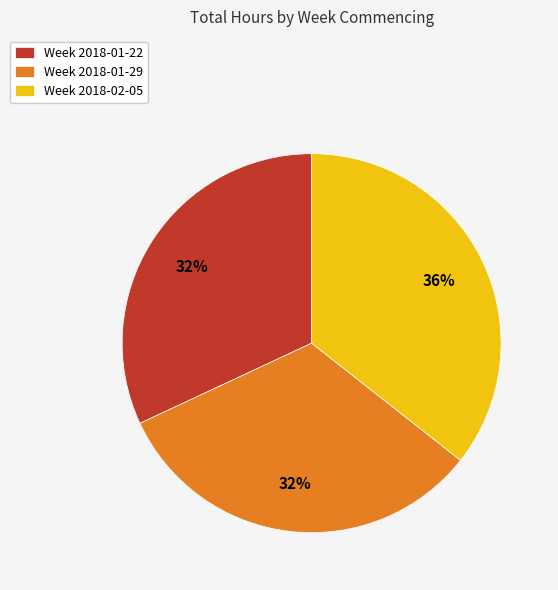

To the nearest percent, what is the average slice percentage?

33%